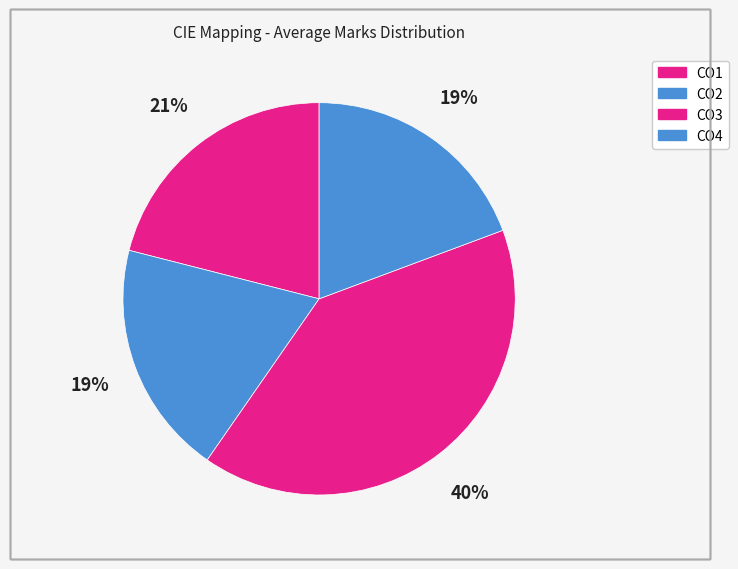

To the nearest percent, what percentage of the pie is CO4?

19%